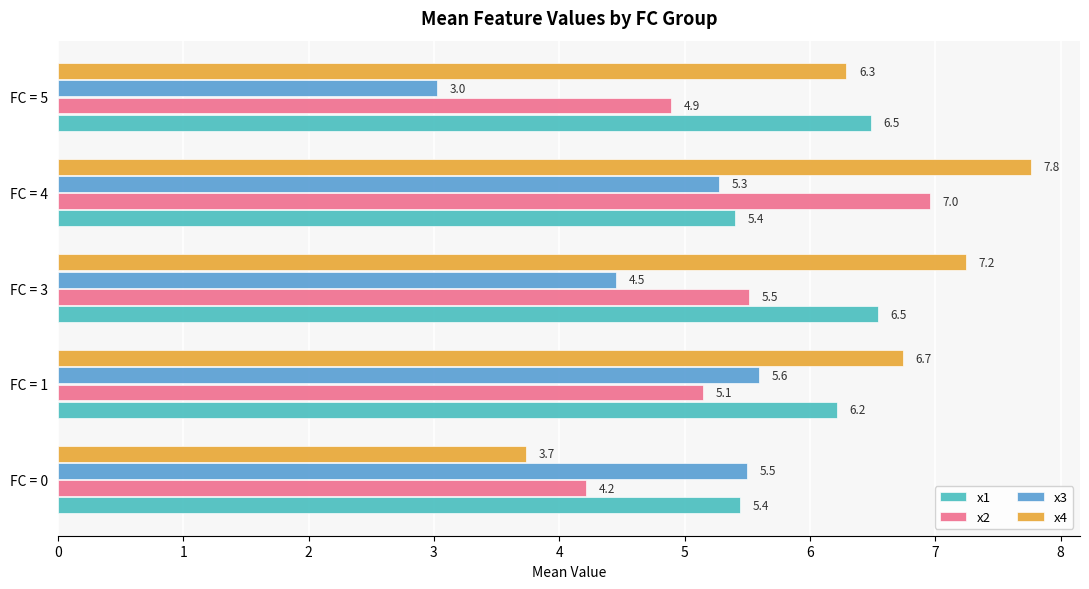

What is the difference between the maximum and second lowest values in the x3 series?

1.1